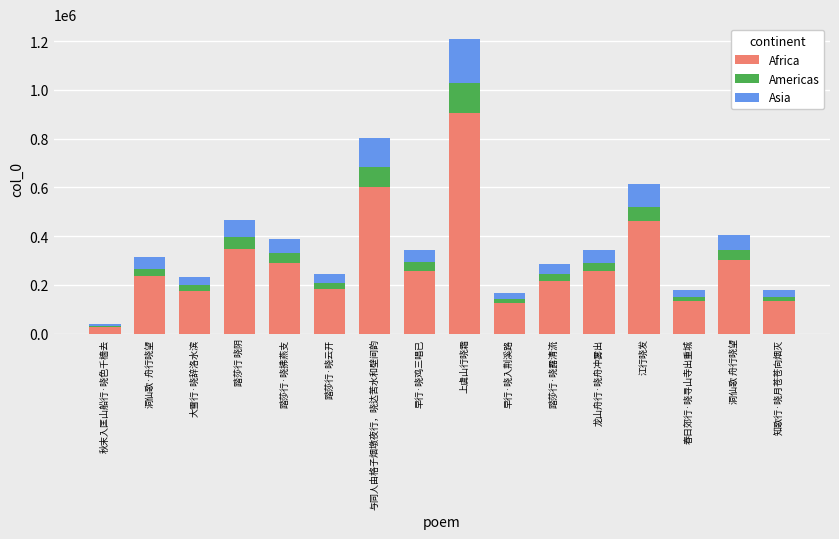

What is the maximum value for Africa?

906673.5